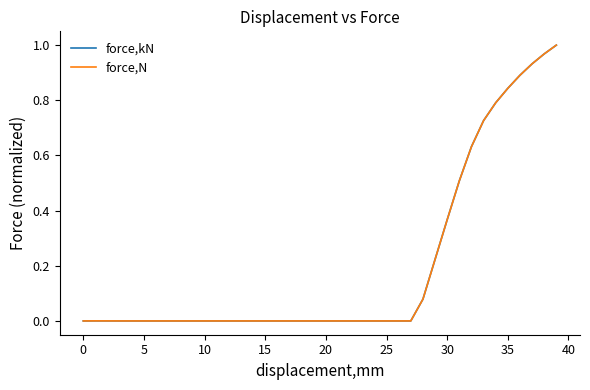

Reading left to right, list all the values displayed in this chart.

force,kN: 0.0	0.0	0.0	0.0	0.0	0.0	0.0	0.0	0.0	0.0	0.0	0.0	0.0	0.0	0.0	0.0	0.0	0.0	0.0	0.0	0.0	0.0	0.0	0.0	0.0	0.0	0.0	0.0	0.1	0.2	0.4	0.5	0.6	0.7	0.8	0.8	0.9	0.9	1.0	1.0
force,N: 0.0	0.0	0.0	0.0	0.0	0.0	0.0	0.0	0.0	0.0	0.0	0.0	0.0	0.0	0.0	0.0	0.0	0.0	0.0	0.0	0.0	0.0	0.0	0.0	0.0	0.0	0.0	0.0	0.1	0.2	0.4	0.5	0.6	0.7	0.8	0.8	0.9	0.9	1.0	1.0